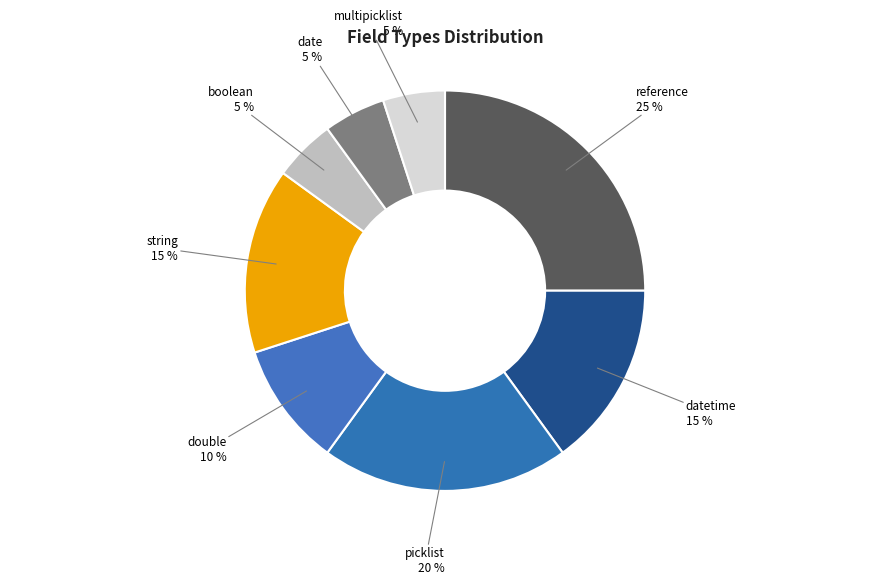

Count the number of slices in the pie.

8